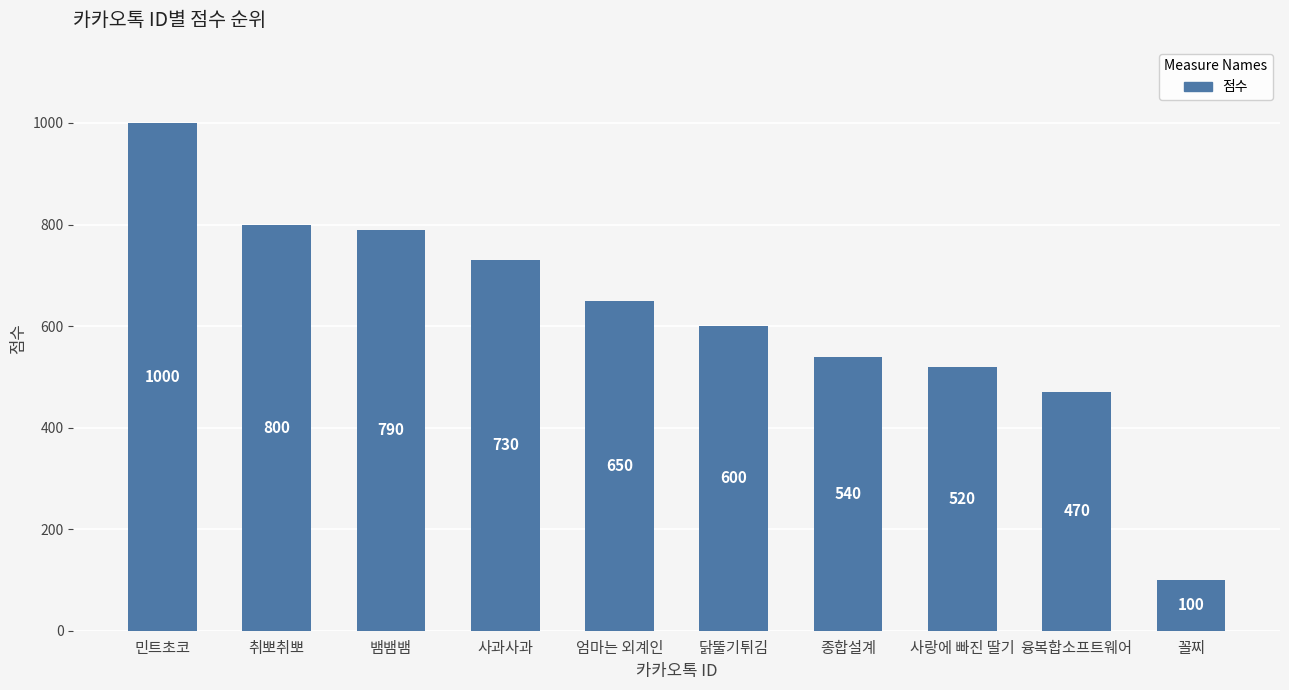

Are the bars grouped side by side (vs. stacked)?

No